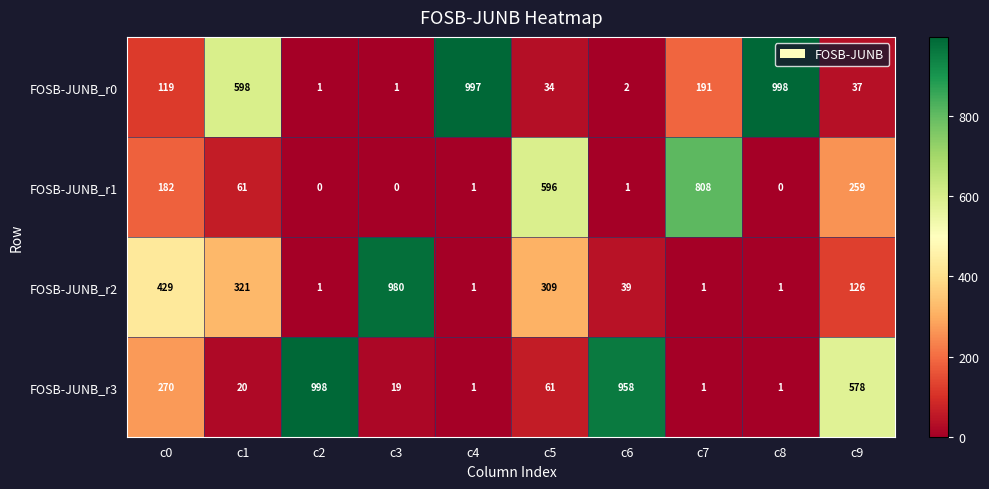

At how many categories does at least one series exceed 243?

10